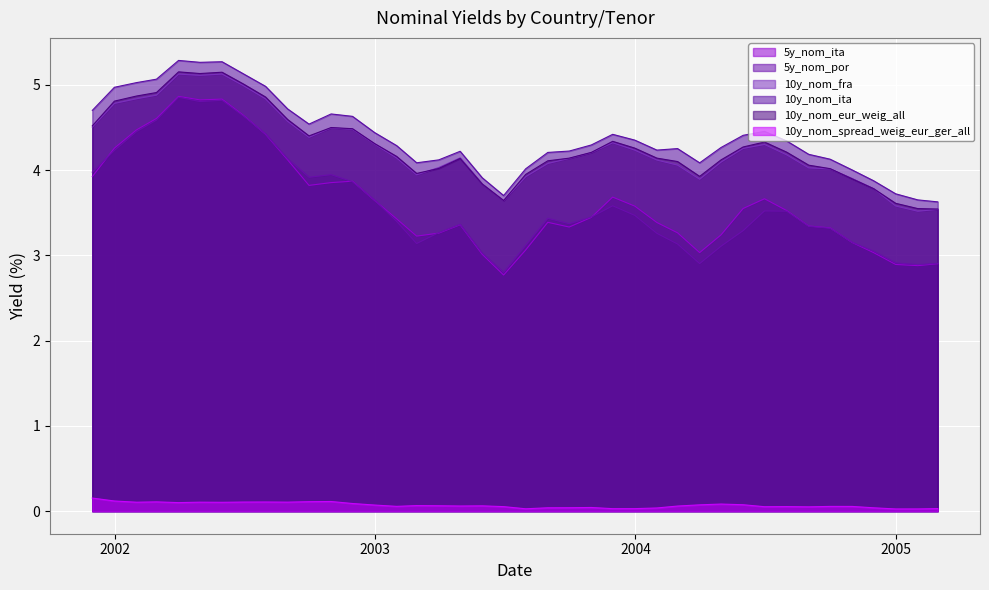

Reading right to left, what are all the values shown in this chart?

5y_nom_ita: 2.9	2.9	2.9	3.0	3.2	3.3	3.3	3.5	3.7	3.5	3.2	3.0	3.3	3.4	3.6	3.7	3.4	3.3	3.4	3.1	2.8	3.0	3.4	3.3	3.2	3.4	3.6	3.9	3.9	3.8	4.1	4.4	4.6	4.8	4.8	4.9	4.6	4.5	4.3	3.9
5y_nom_por: 2.9	2.9	2.9	3.0	3.2	3.3	3.3	3.5	3.5	3.3	3.1	2.9	3.1	3.3	3.5	3.6	3.4	3.4	3.4	3.1	2.8	3.0	3.4	3.3	3.1	3.4	3.6	3.9	3.9	3.9	4.1	4.4	4.6	4.8	4.8	4.9	4.6	4.5	4.2	4.0
10y_nom_fra: 3.5	3.5	3.6	3.8	3.9	4.0	4.0	4.2	4.3	4.3	4.1	3.9	4.1	4.1	4.2	4.3	4.2	4.1	4.1	3.9	3.6	3.8	4.1	4.0	3.9	4.1	4.3	4.5	4.5	4.4	4.6	4.8	5.0	5.1	5.1	5.1	4.9	4.8	4.8	4.5
10y_nom_ita: 3.6	3.7	3.7	3.9	4.0	4.1	4.2	4.3	4.5	4.4	4.3	4.1	4.3	4.2	4.4	4.4	4.3	4.2	4.2	4.0	3.7	3.9	4.2	4.1	4.1	4.3	4.4	4.6	4.7	4.5	4.7	5.0	5.1	5.3	5.3	5.3	5.1	5.0	5.0	4.7
10y_nom_eur_weig_all: 3.5	3.5	3.6	3.8	3.9	4.0	4.1	4.2	4.3	4.3	4.1	3.9	4.1	4.1	4.3	4.3	4.2	4.1	4.1	3.9	3.6	3.8	4.1	4.0	4.0	4.2	4.3	4.5	4.5	4.4	4.6	4.9	5.0	5.1	5.1	5.2	4.9	4.9	4.8	4.5
10y_nom_spread_weig_eur_ger_all: 0.0	0.0	0.0	0.0	0.1	0.1	0.1	0.1	0.1	0.1	0.1	0.1	0.1	0.0	0.0	0.0	0.0	0.0	0.0	0.0	0.1	0.1	0.1	0.1	0.1	0.1	0.1	0.1	0.1	0.1	0.1	0.1	0.1	0.1	0.1	0.1	0.1	0.1	0.1	0.2